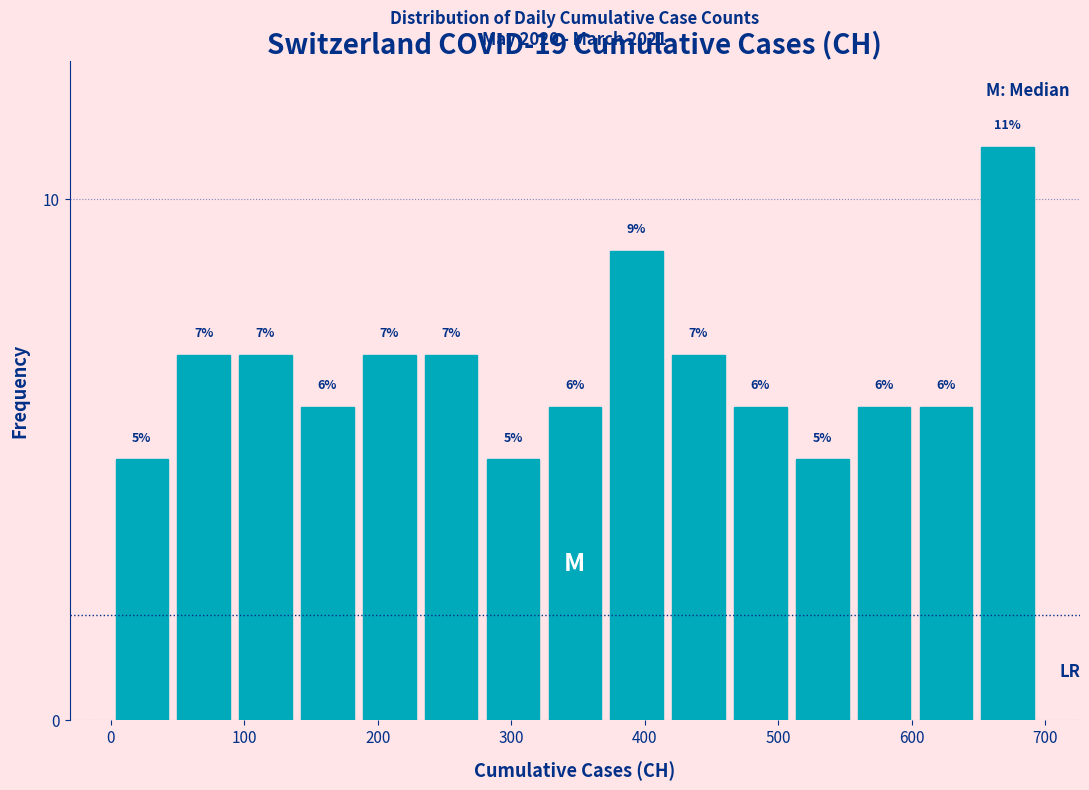

What is the height of the bar covering 650 to 700 on the x-axis? The bar edges are not printed on the chart, so give them approximately, as read against the axis.

11